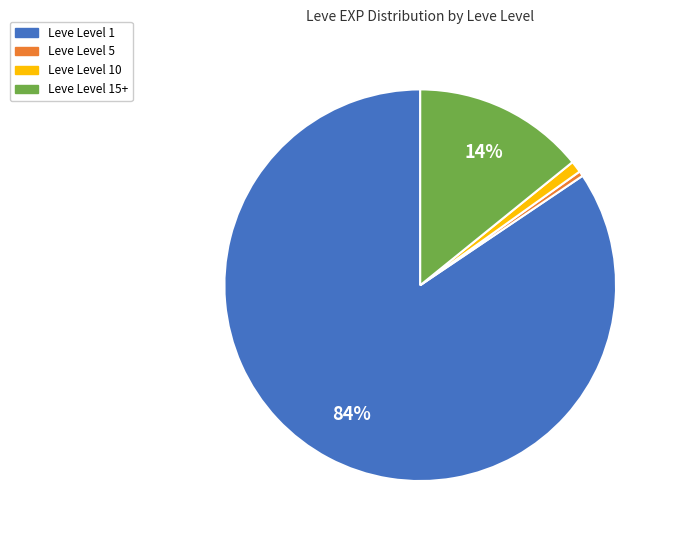

Is there a majority slice in this chart?

Yes